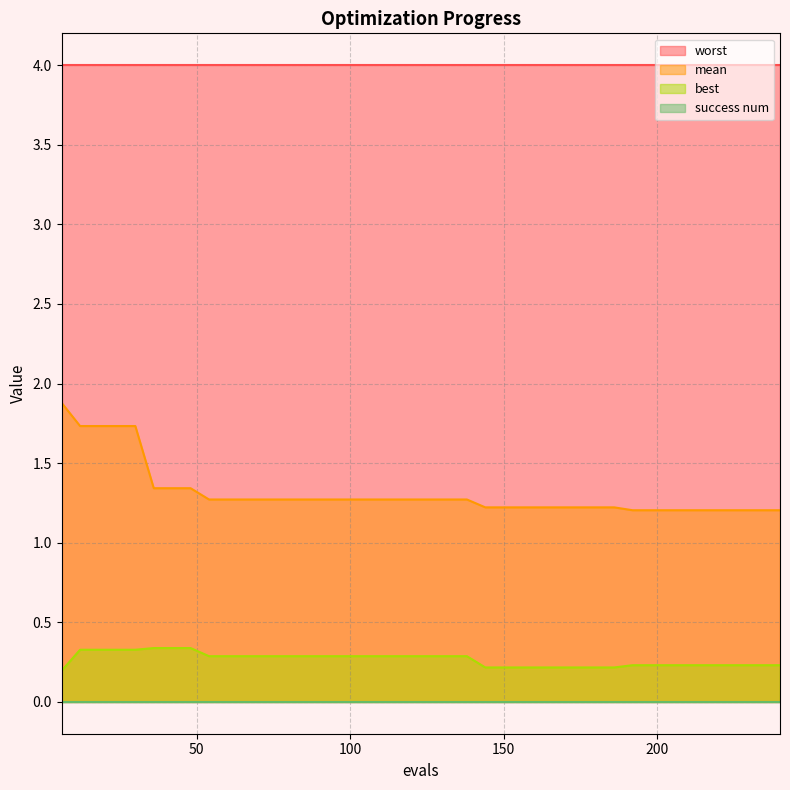

The value of best at 96 is 0.3. True or false?

True